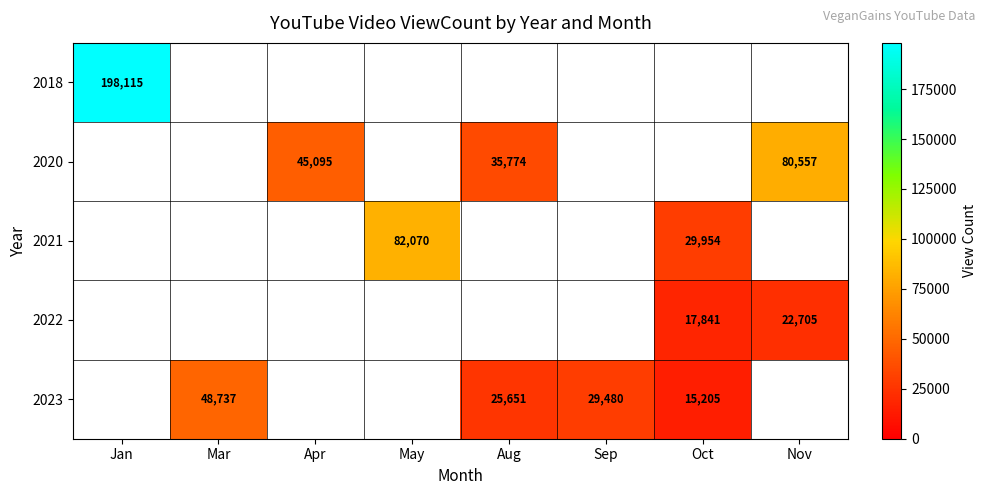

Which label corresponds to the smallest value in the chart?

Oct